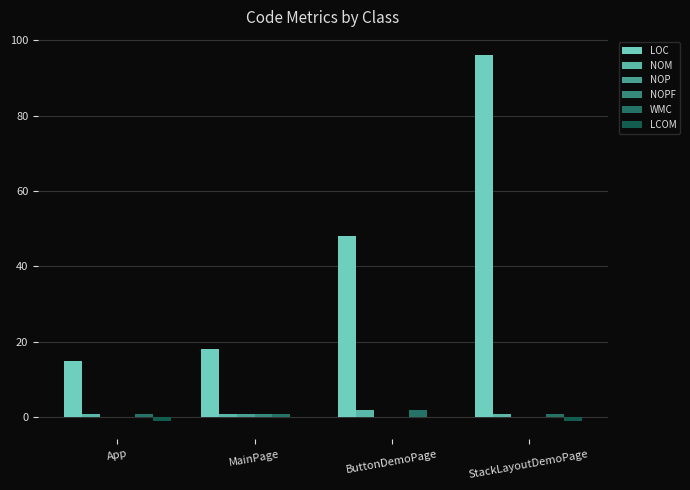

Count the number of categories in the chart.

4